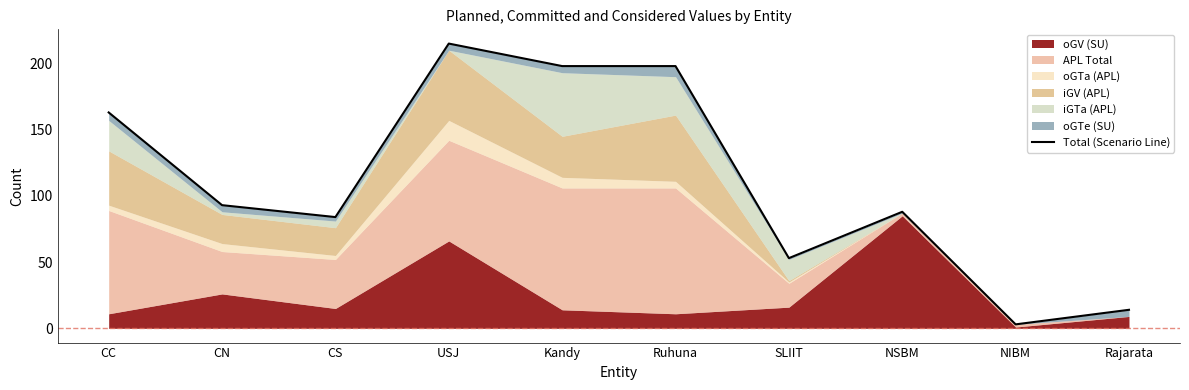

The chart shows a value of 84 at CS. True or false?

True